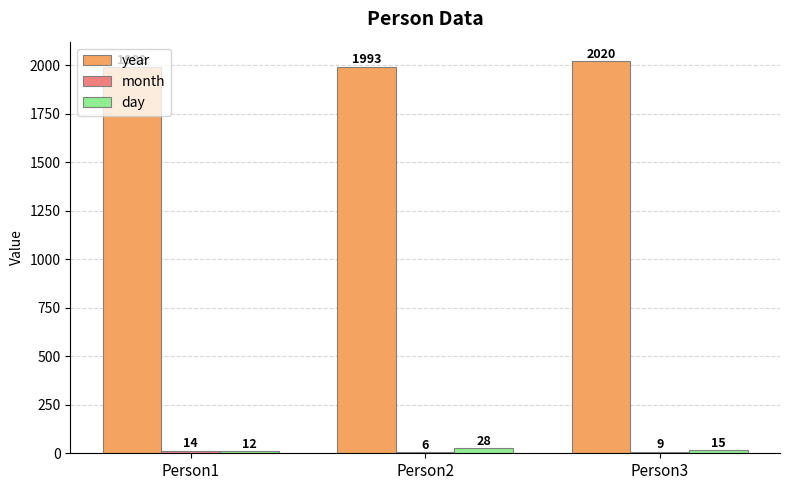

At which category is the sum across all series the highest?

Person3